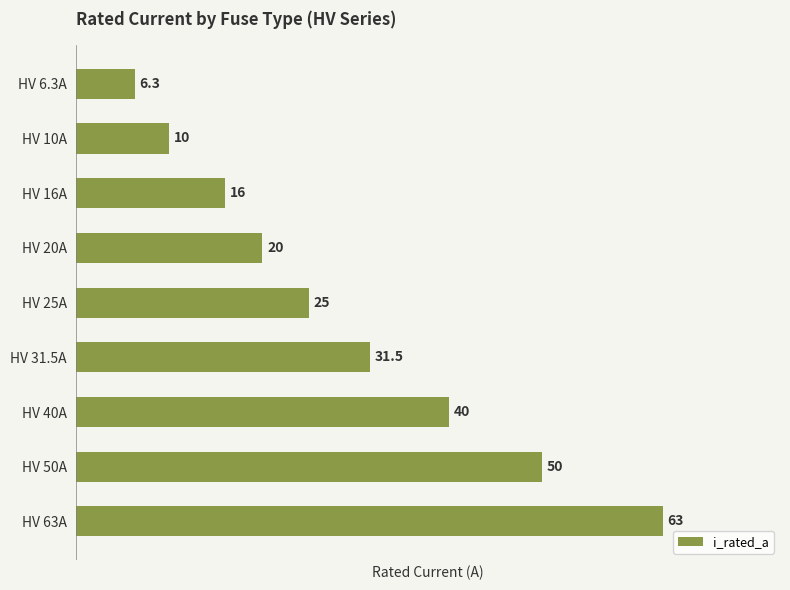

Are the bars grouped side by side (vs. stacked)?

No